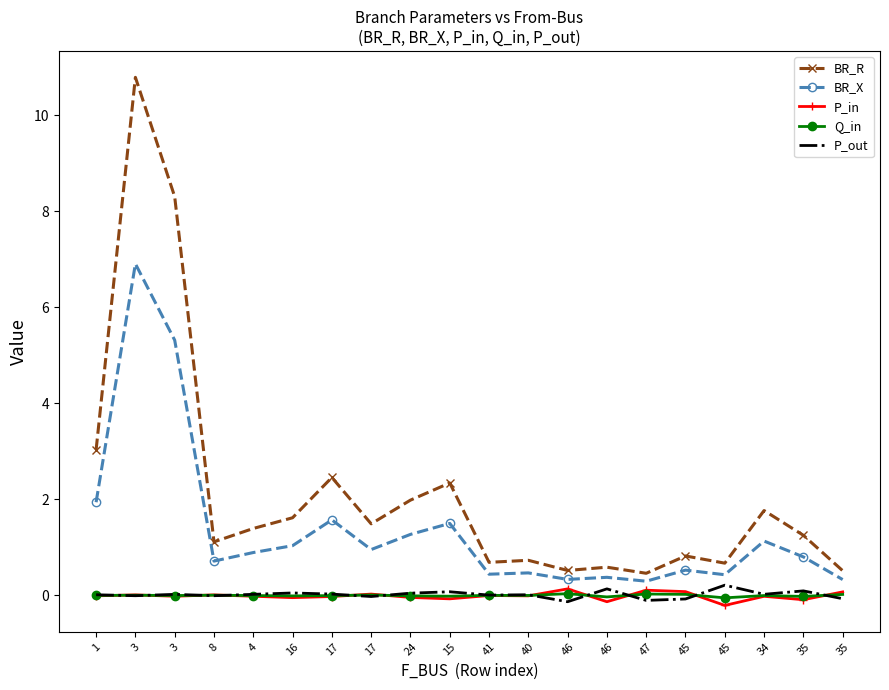

What are all the series names shown in the legend?

BR_R, BR_X, P_in, Q_in, P_out